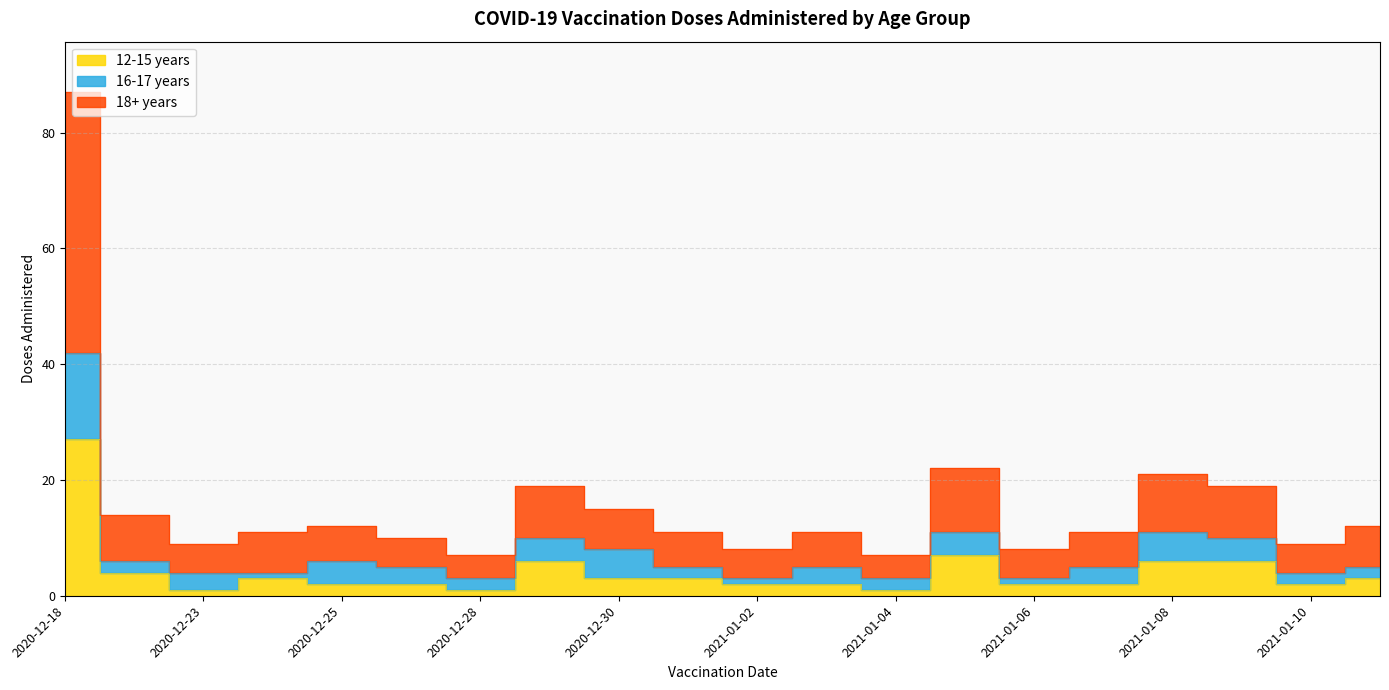

True or false: 18+ years and 12-15 years intersect in this chart.

False